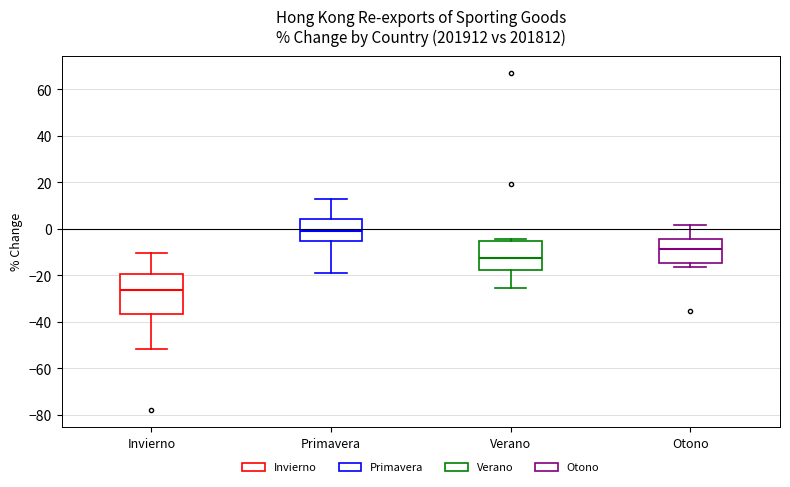

Which box has the lowest median line?

Invierno